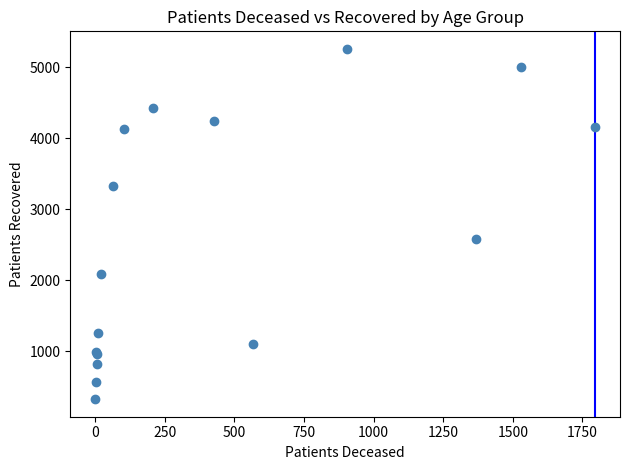

What Y value in the scatter plot is closest to 2793?

2587